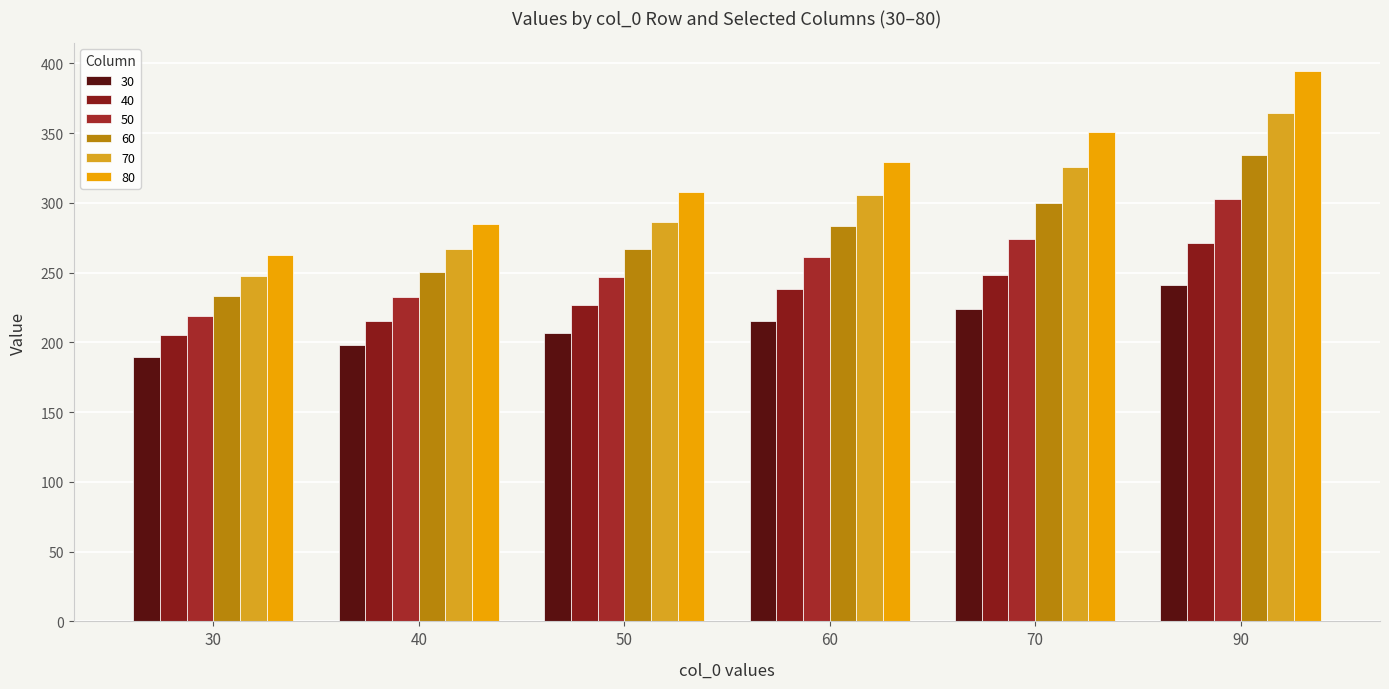

The 50 series shows 408.0 at 50. True or false?

False